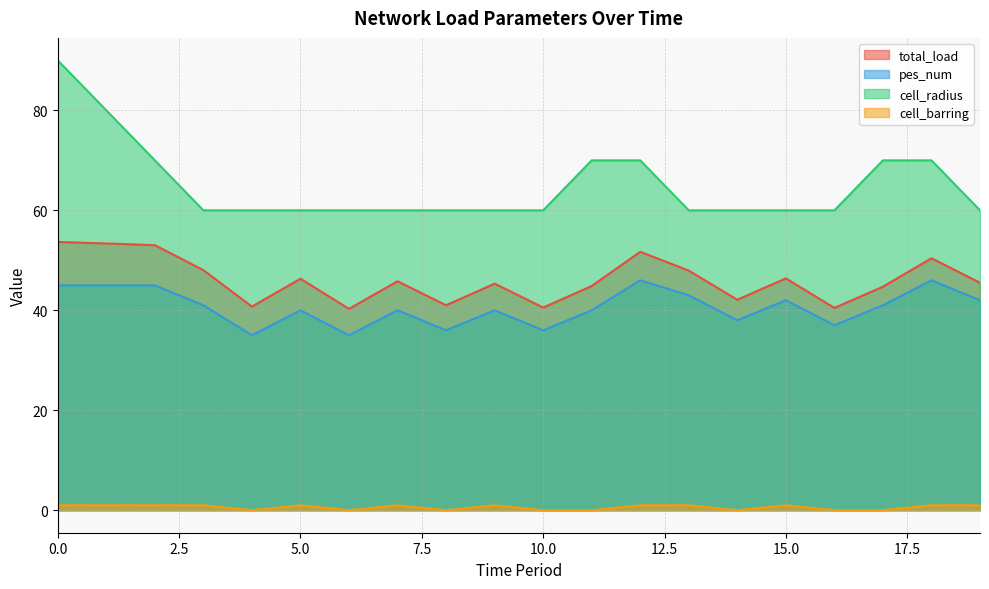

Which series has the largest range (max minus min)?

cell_radius